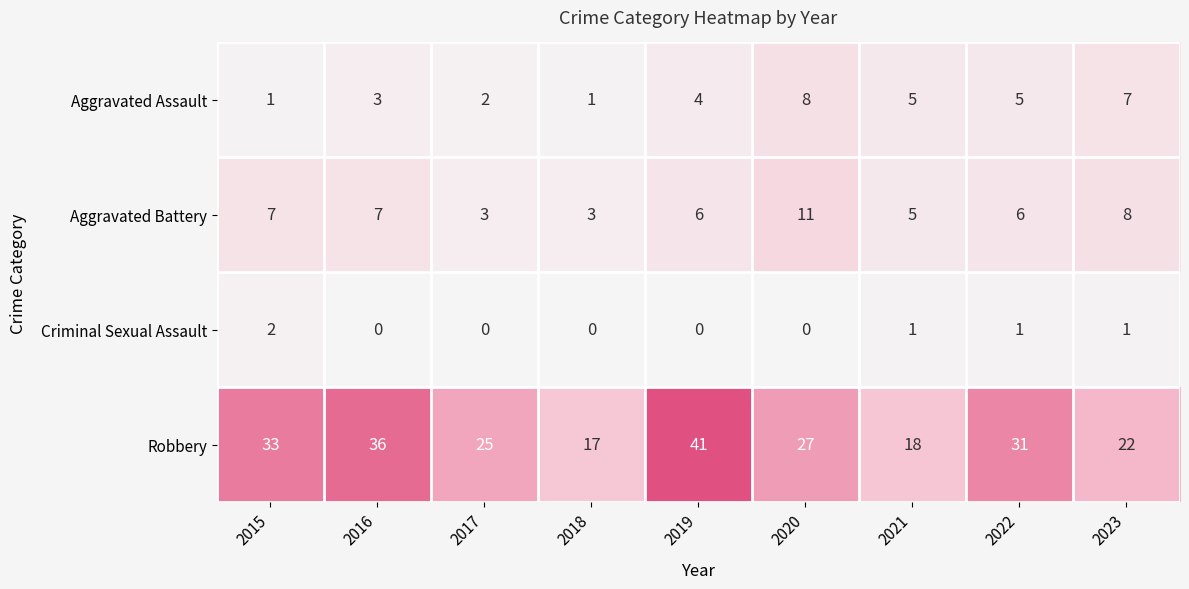

How many Aggravated Battery values are between 5 and 7?

5